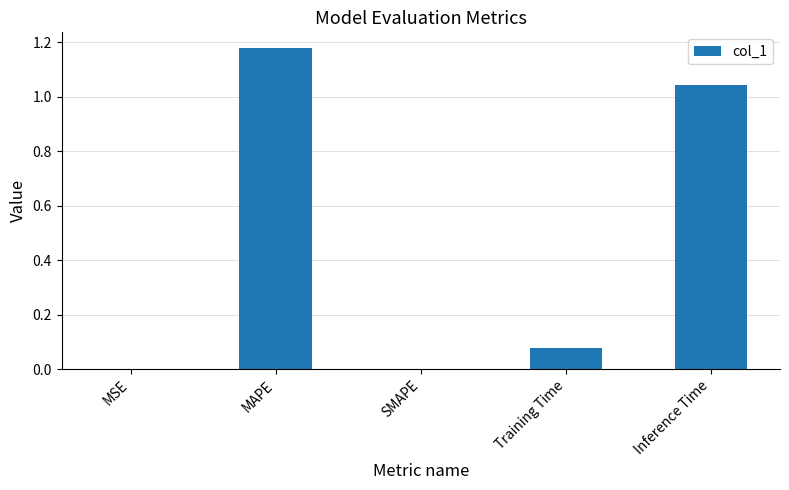

The chart shows a value of 0.0 at MSE. True or false?

True